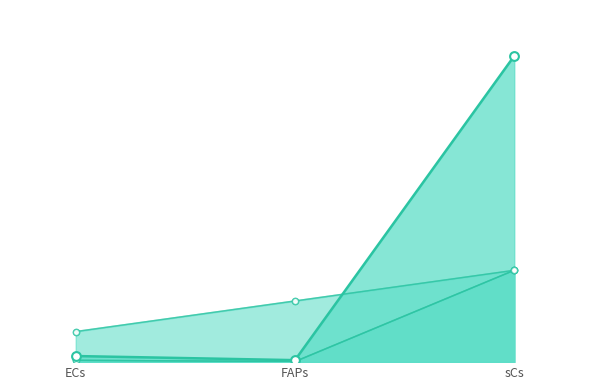

At how many categories does at least one series exceed 11?

1